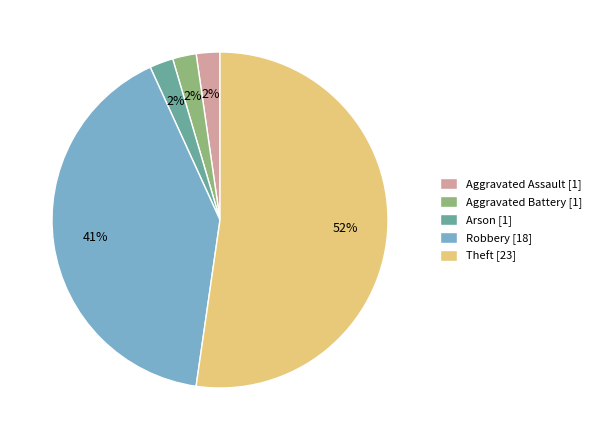

To the nearest percent, what portion does Aggravated Assault represent?

2%